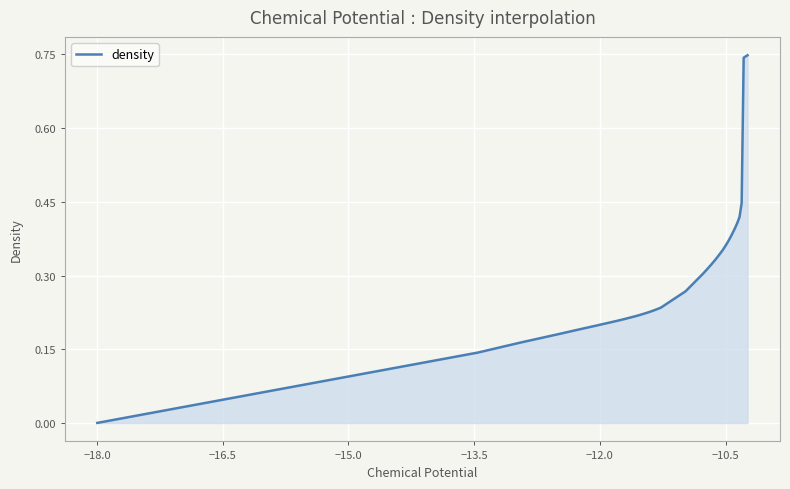

Reading left to right, what are all the values shown in this chart?

0.0	0.1	0.2	0.2	0.2	0.2	0.2	0.2	0.2	0.2	0.2	0.2	0.2	0.2	0.2	0.2	0.2	0.2	0.2	0.2	0.2	0.3	0.3	0.3	0.3	0.3	0.3	0.3	0.4	0.4	0.4	0.4	0.4	0.4	0.4	0.4	0.4	0.7	0.7	0.7